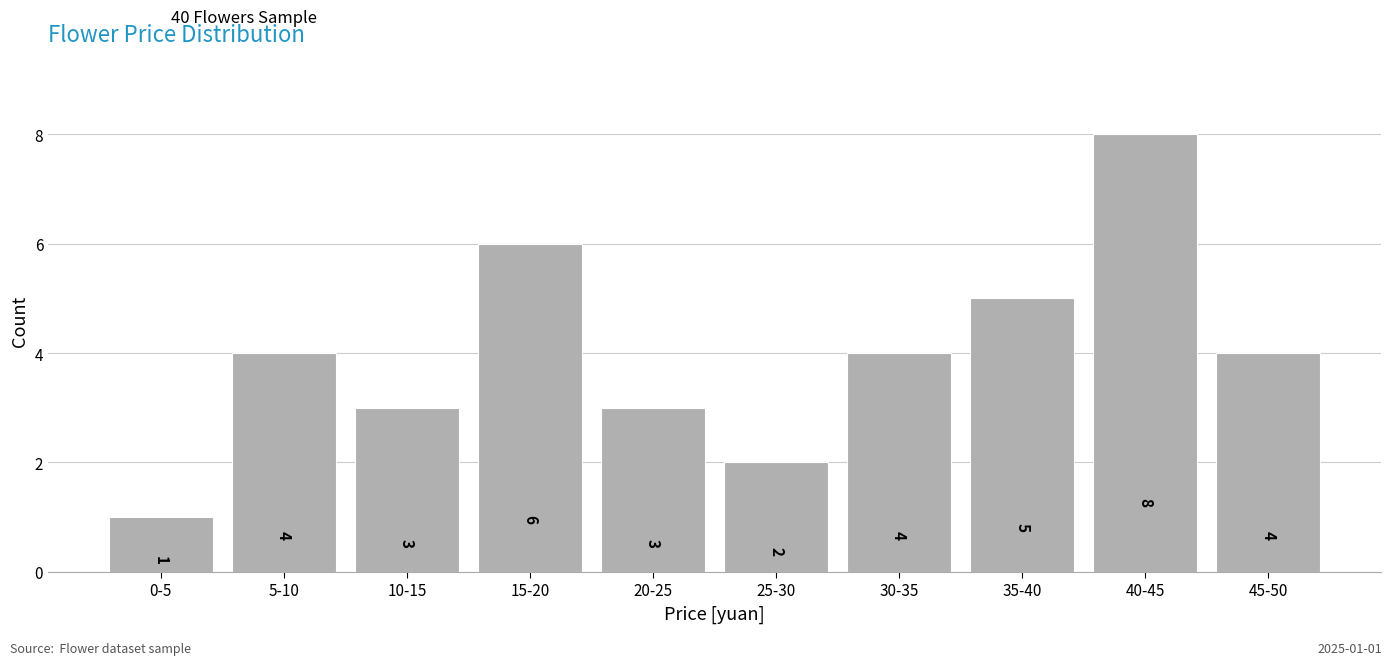

Reading left to right, extract all data points from this chart.

1	4	3	6	3	2	4	5	8	4